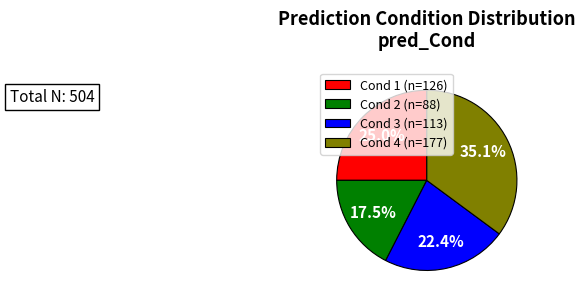

Between Cond 4 (n=177) and Cond 1 (n=126), which is larger?

Cond 4 (n=177)